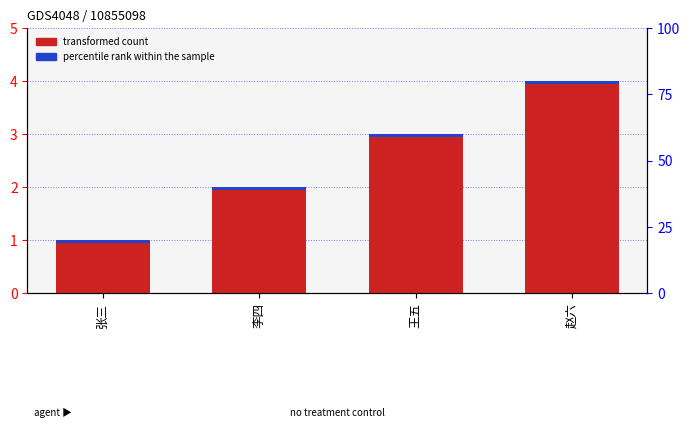

What is the maximum value shown in the chart?

4.0